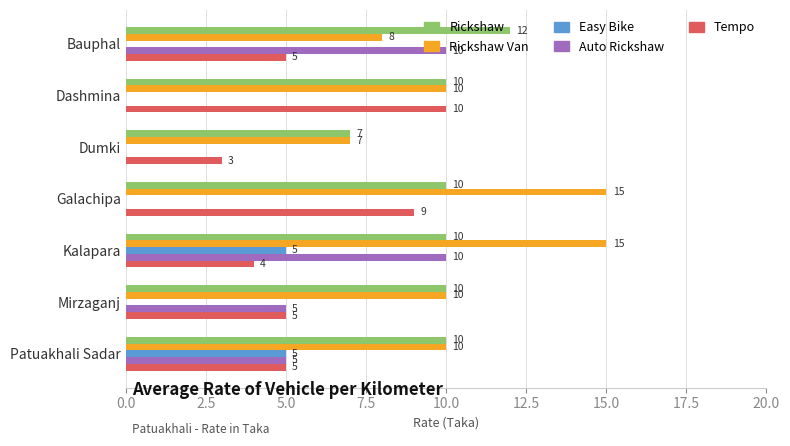

What is the sum of all Easy Bike values?

10